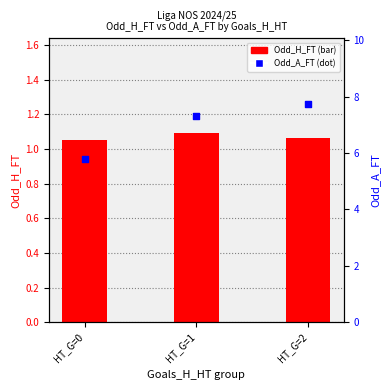

What are all the series names shown in the legend?

Odd_H_FT, Odd_A_FT